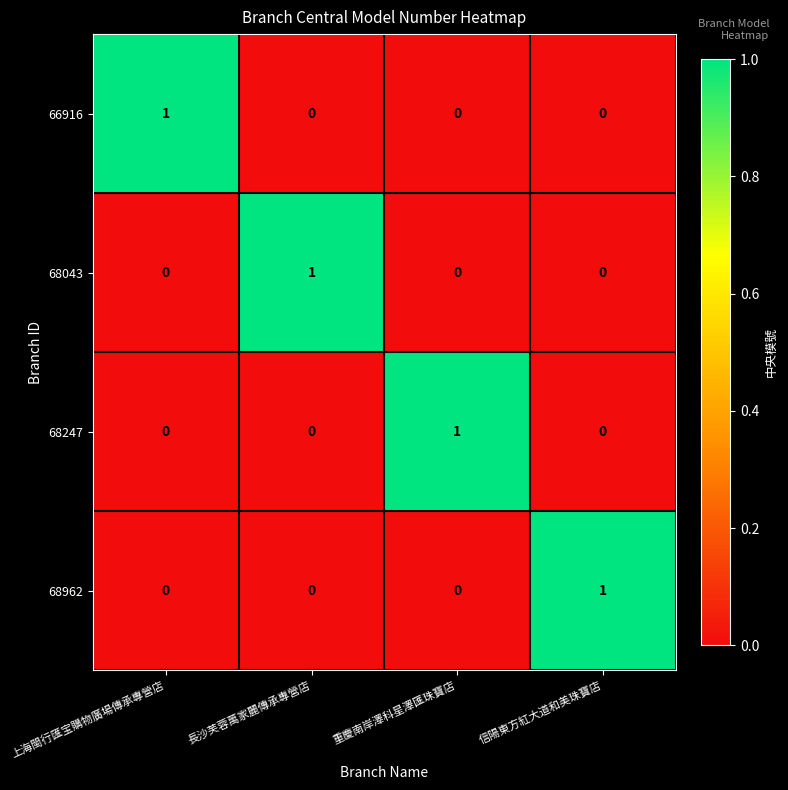

How many data points does each series have?

4